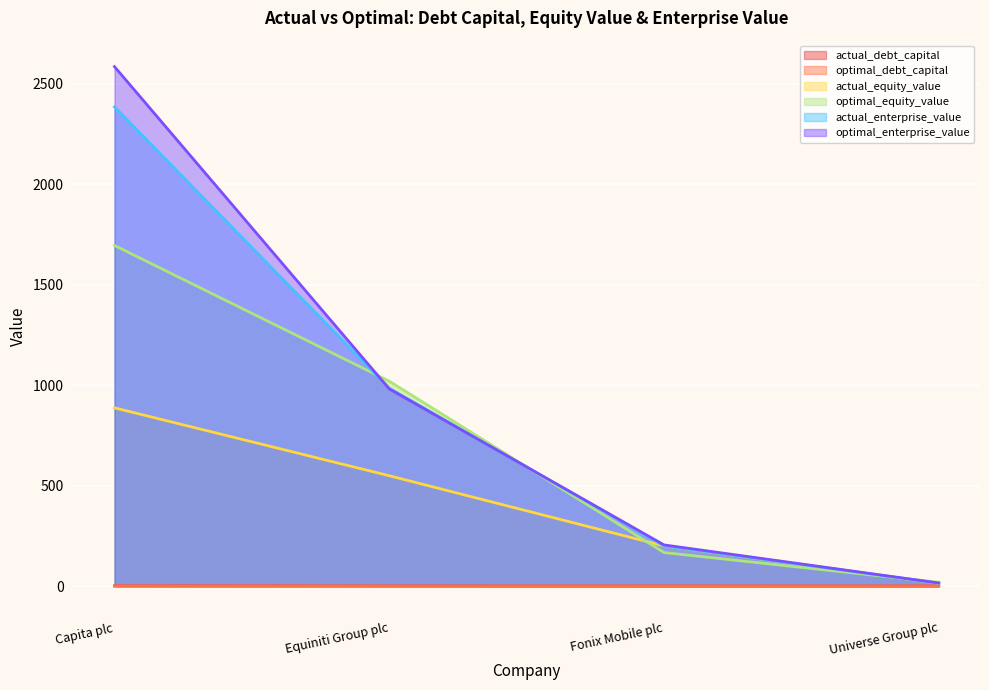

What is the sum of all actual_equity_value values?

1649.2